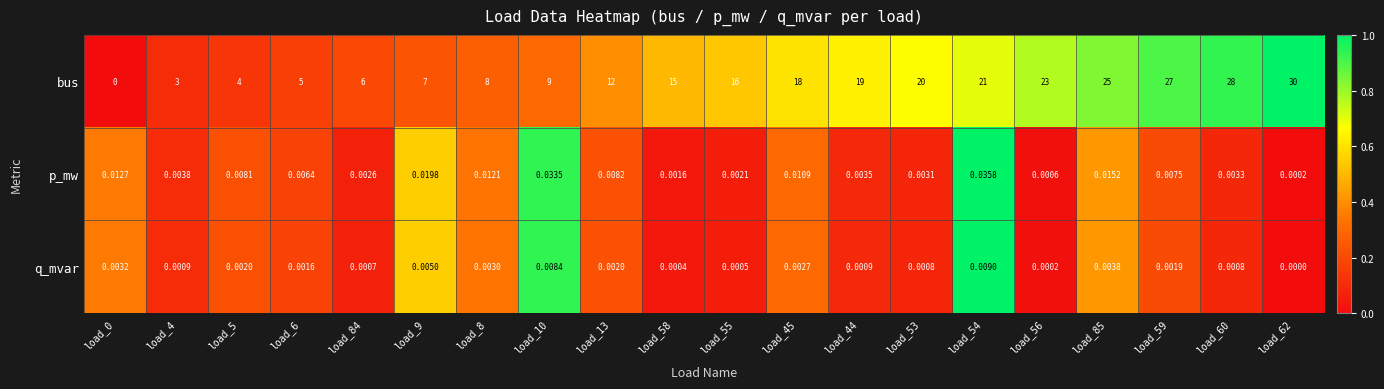

Which series has the widest spread of values?

bus